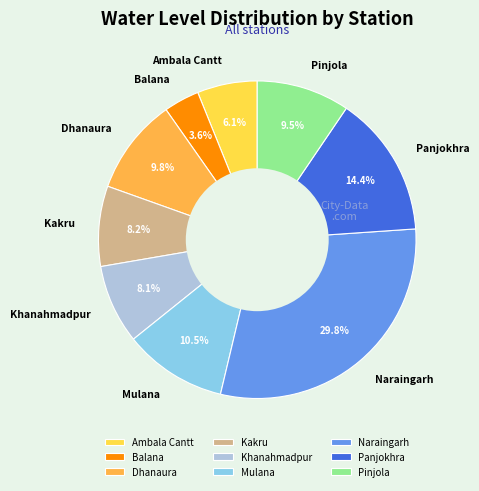

Between Balana and Dhanaura, which is larger?

Dhanaura